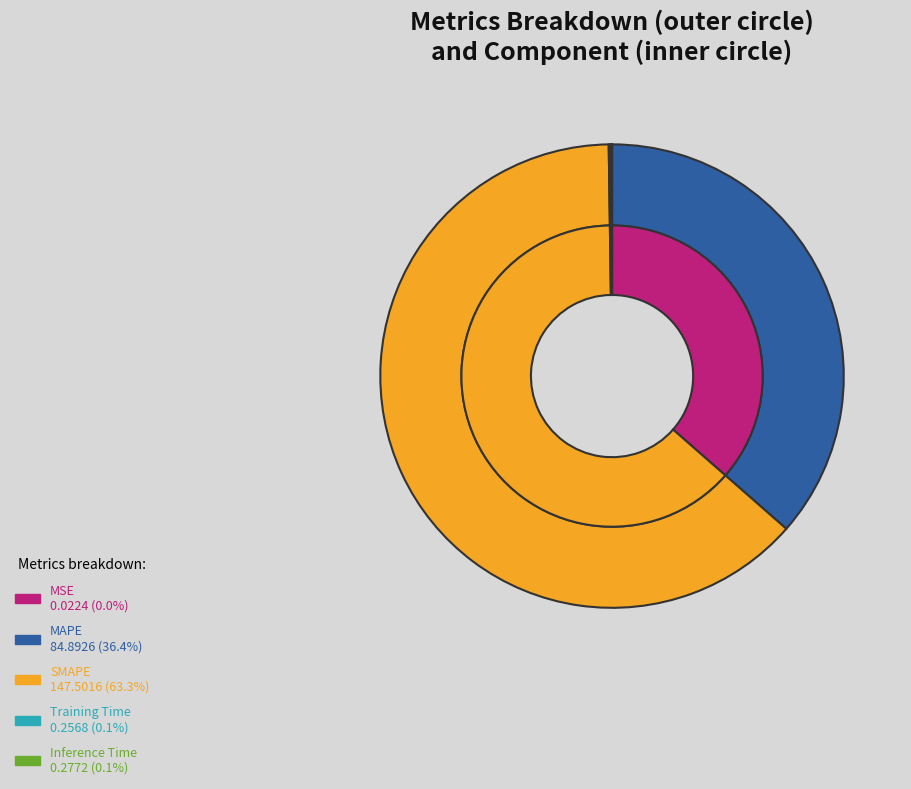

Which slice is the largest?

SMAPE